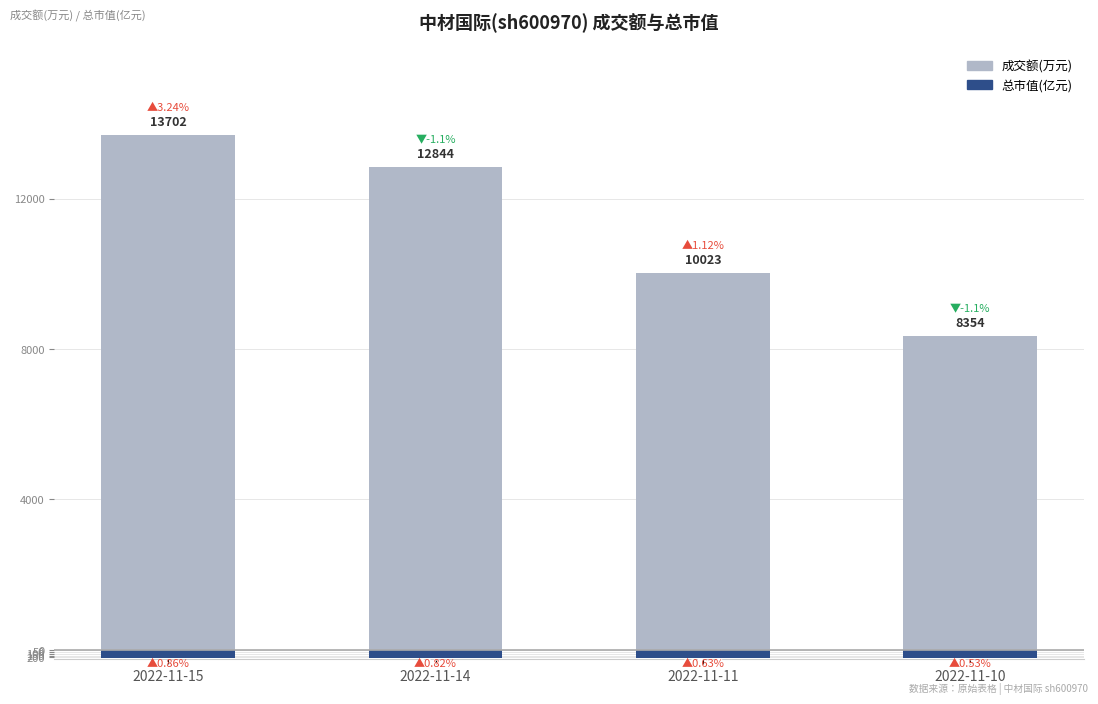

Where does the 成交额(万元) series first go above 12844?

2022-11-15